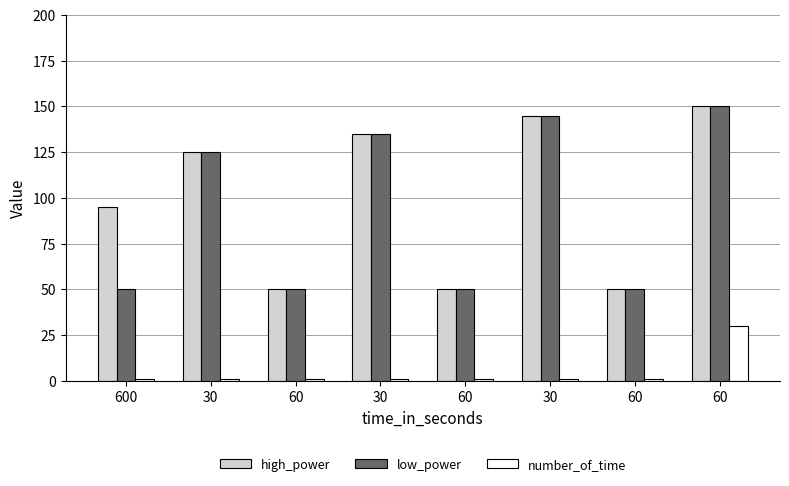

Is it true that number_of_time equals 0 at 60?

False